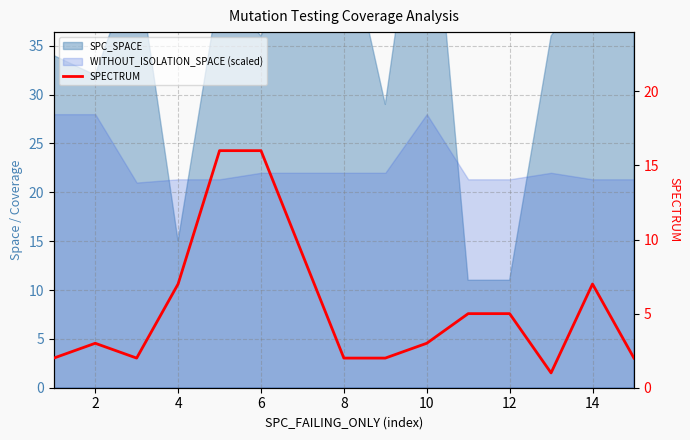

Which has a higher value, 12 or 4?

4